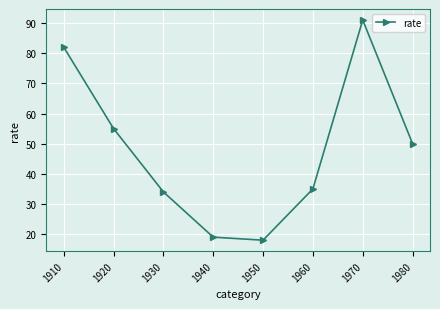

Rank the categories by value from highest to lowest.

1970, 1910, 1920, 1980, 1960, 1930, 1940, 1950